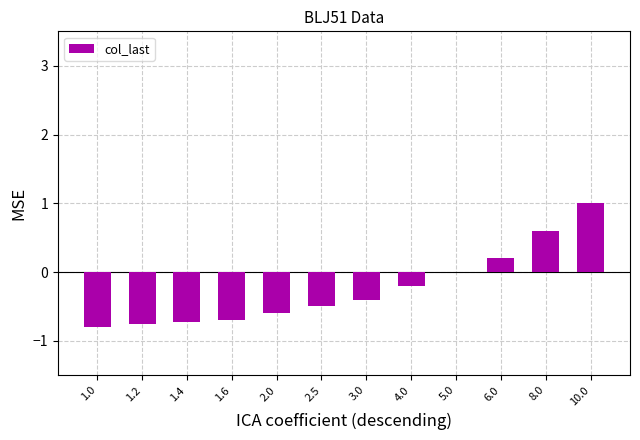

What is the sum of all values?

-2.9